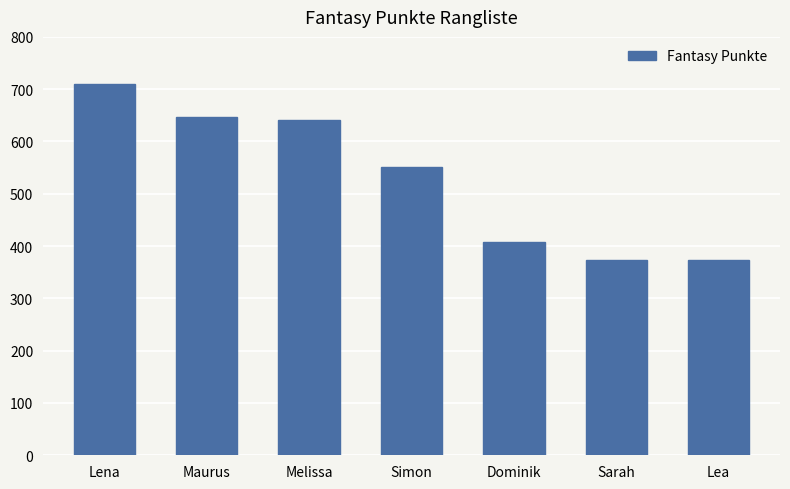

What is the label of the 6th bar from the left?

Sarah